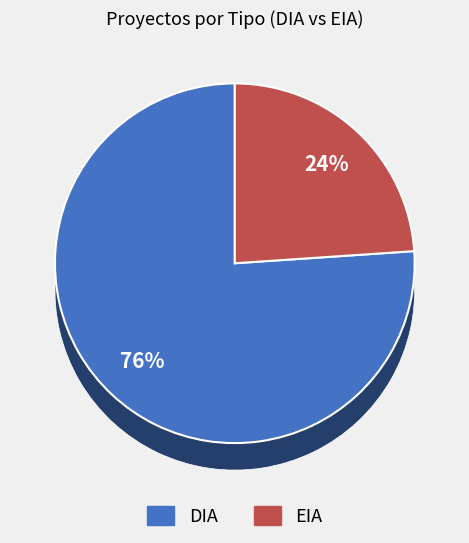

What is the change in value from DIA to EIA?

-109